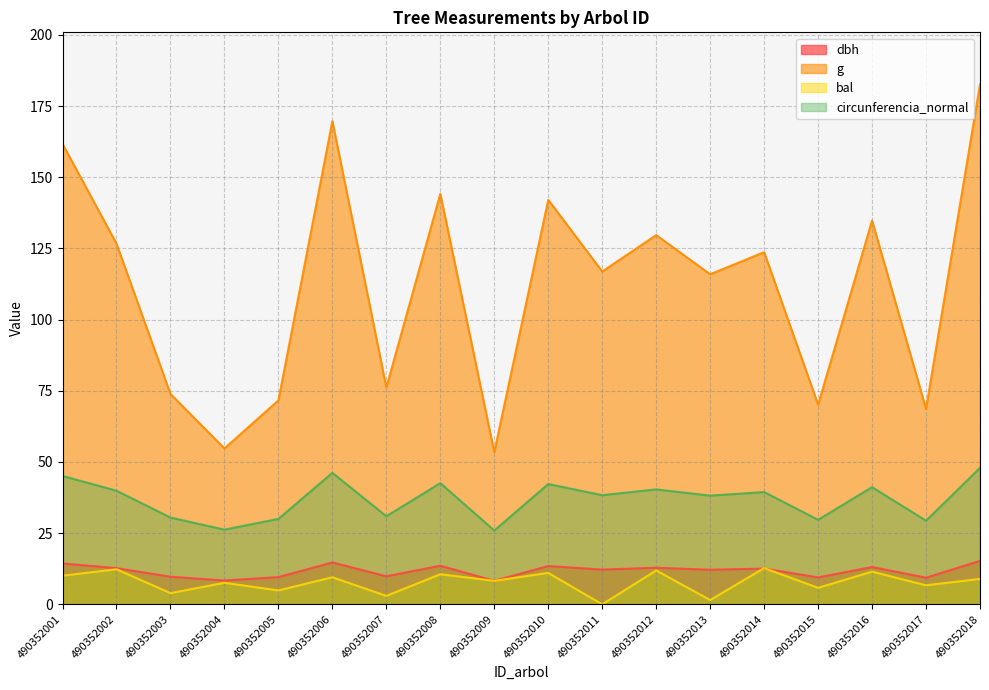

How many values in the circunferencia_normal series are below 39?

9